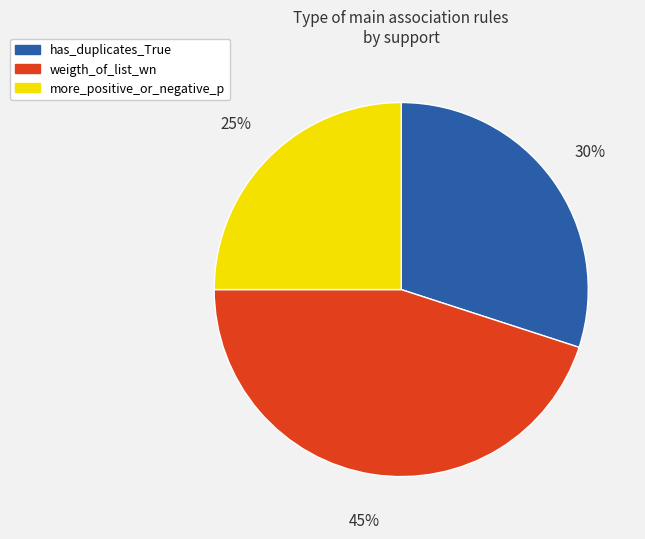

Is weigth_of_list_wn the majority of the pie?

No